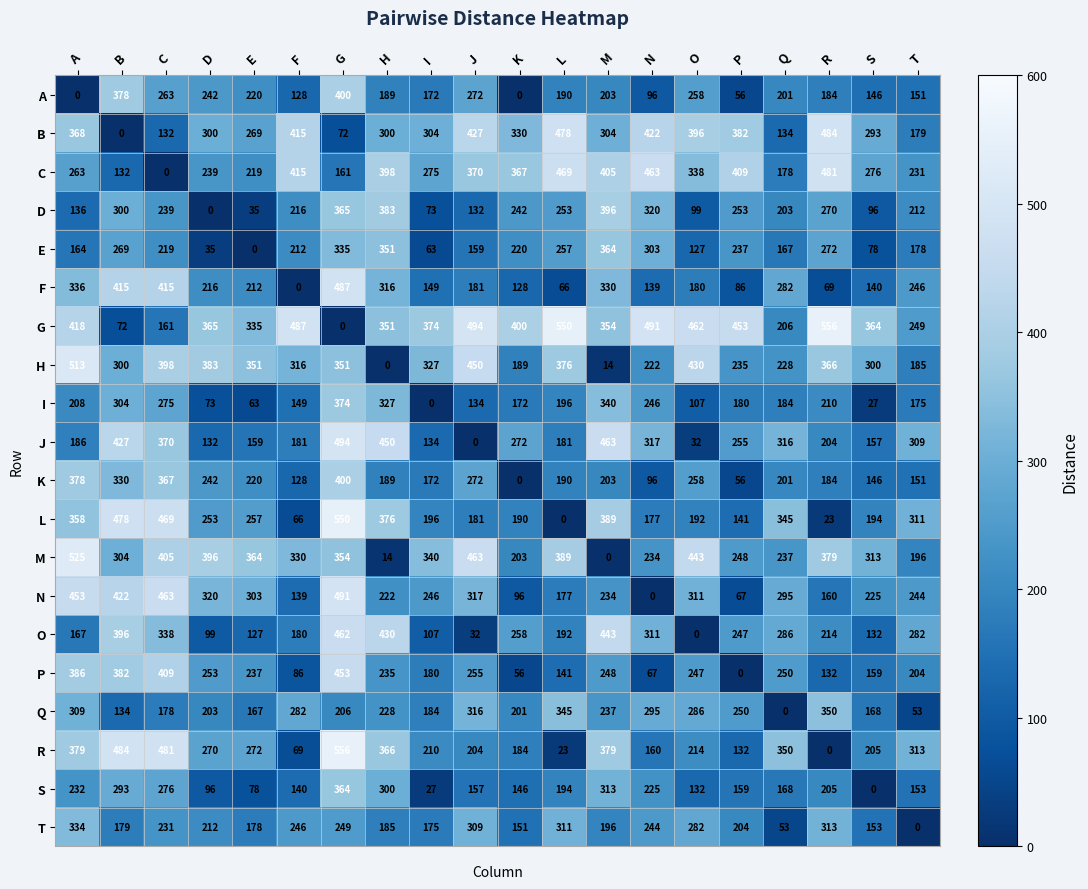

What is the difference between the highest and lowest values at J?

494